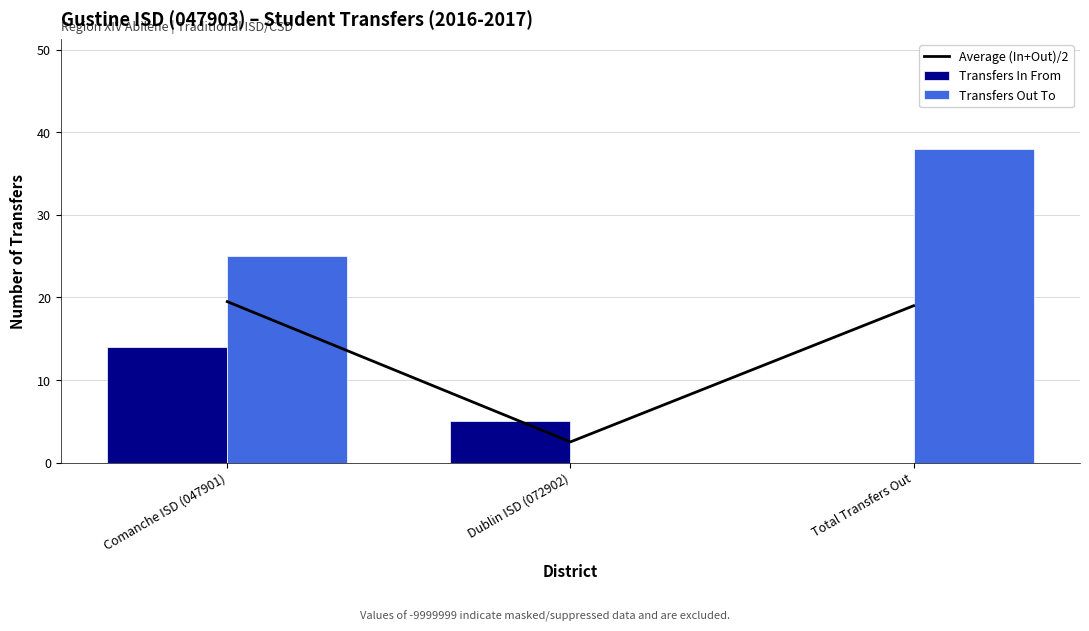

At which label does Transfers In From reach its minimum?

Total Transfers Out